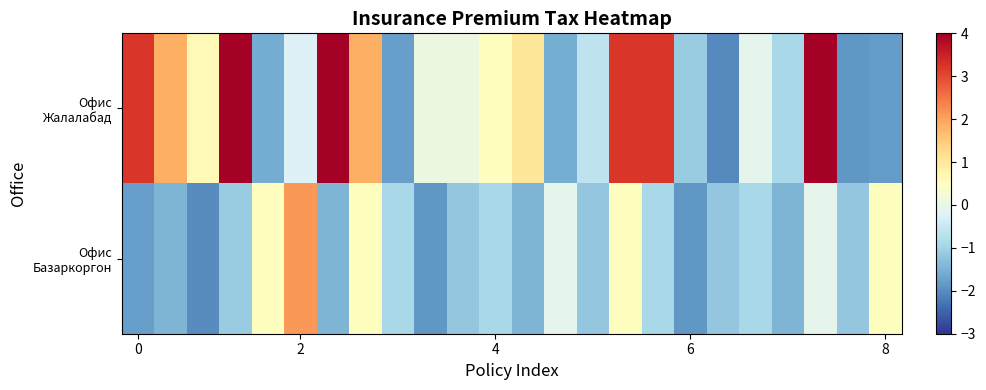

What is the greatest value displayed?

6.0